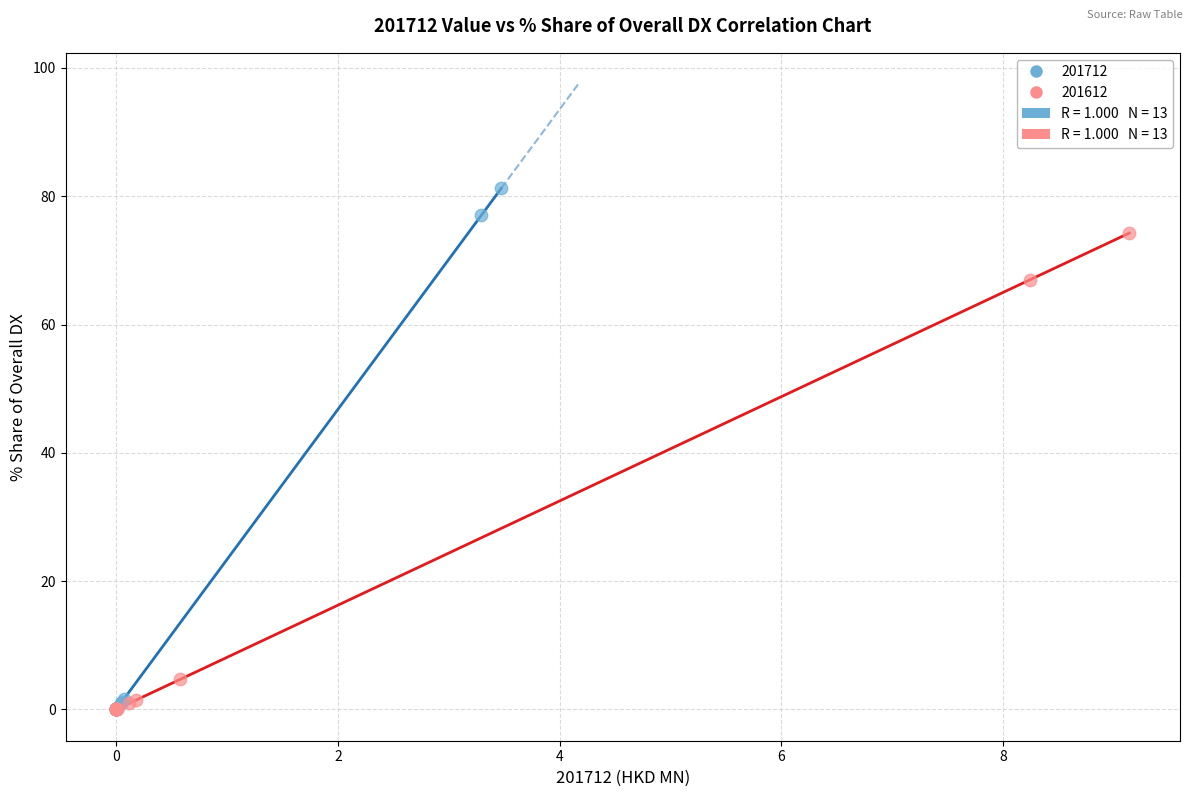

Which series has the largest Y range (max minus min)?

201712